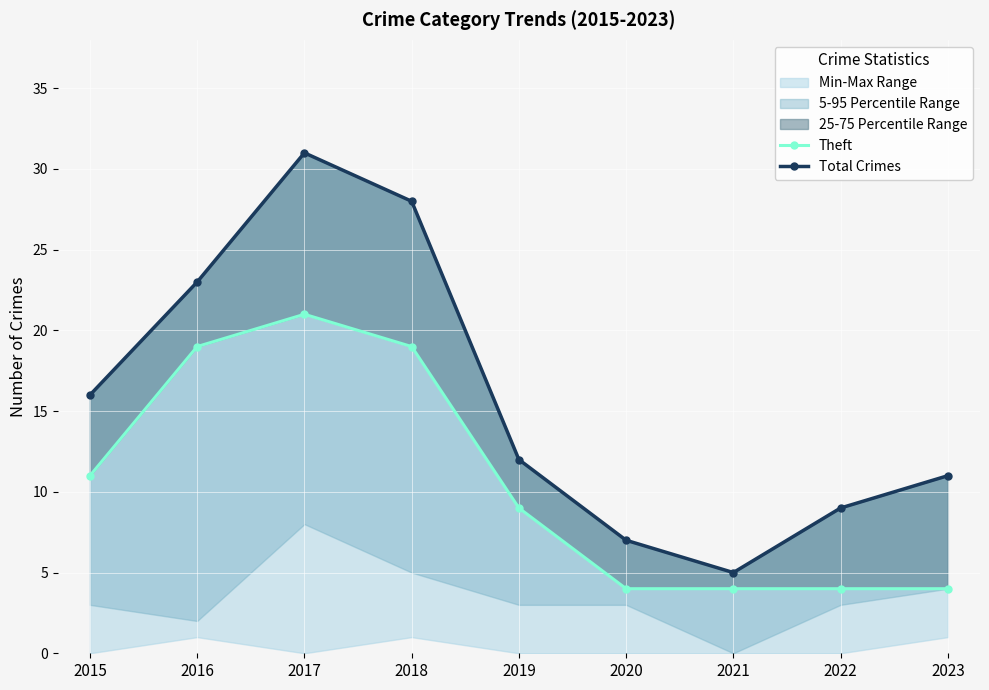

True or false: Theft has more than 1 interior local peaks.

False